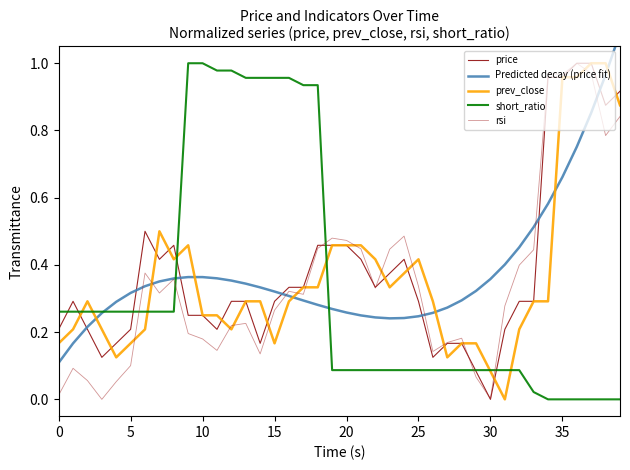

Between 17 and 18, which is larger?

18